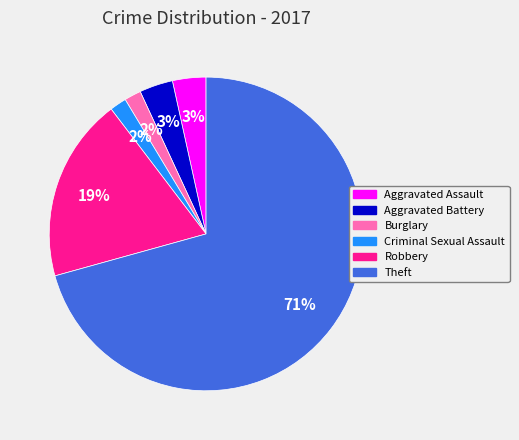

Is there any slice that represents more than half of the pie?

Yes